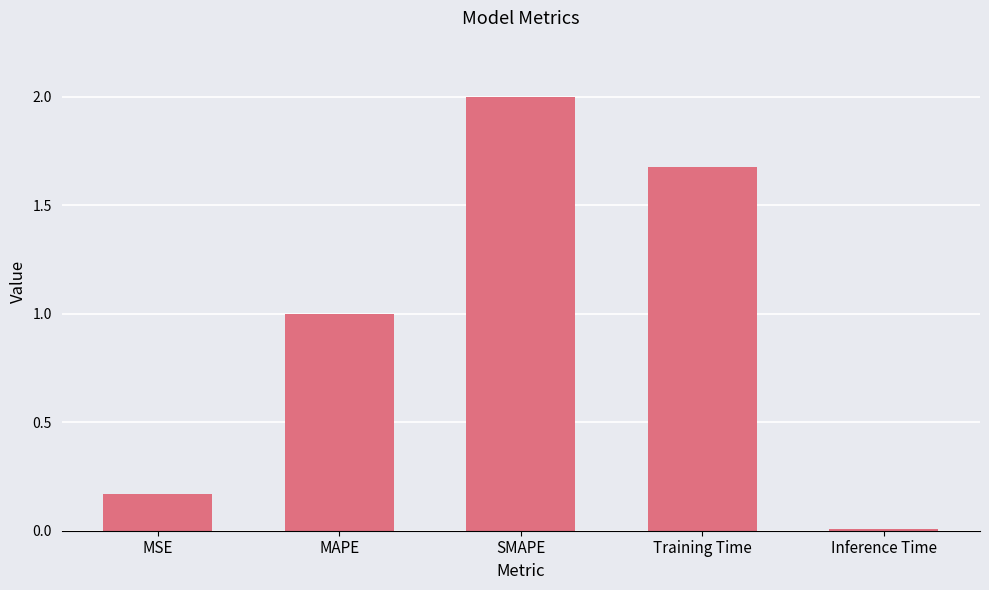

Are the bars horizontal?

No